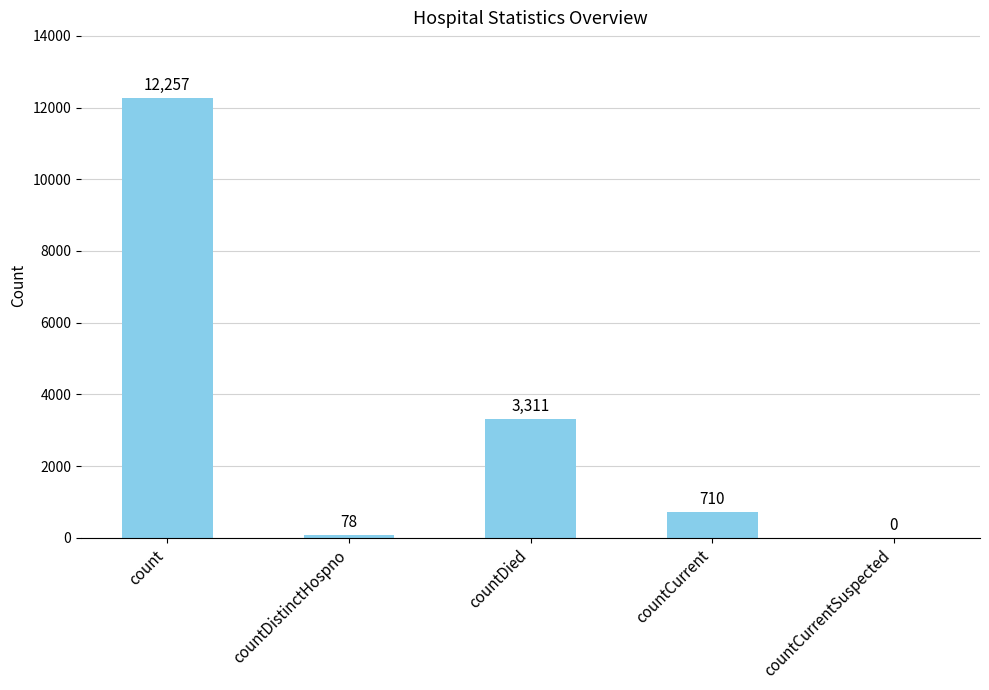

The chart shows a value of 710 at countCurrent. True or false?

True